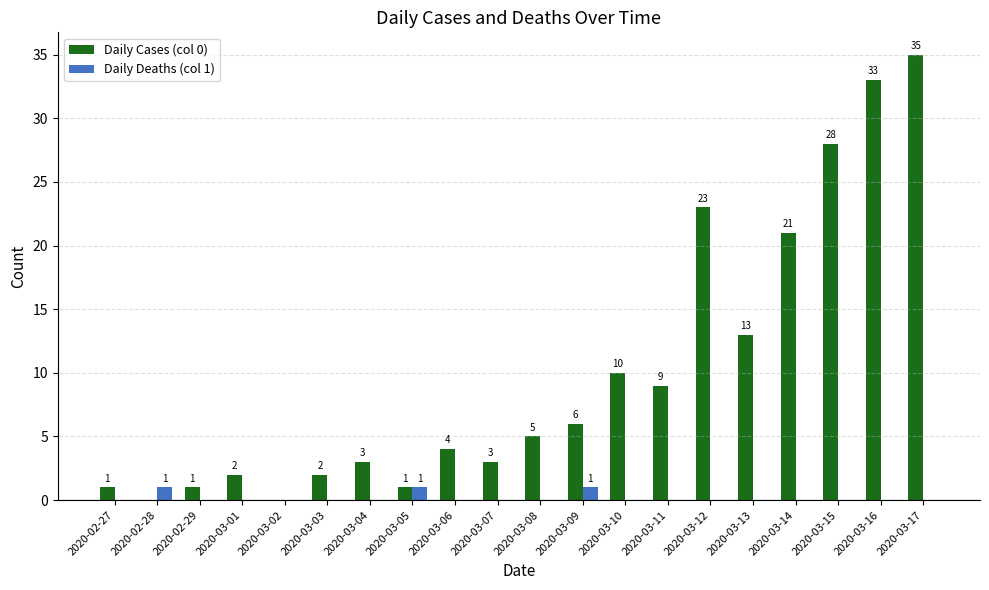

Are the bars grouped side by side (vs. stacked)?

Yes